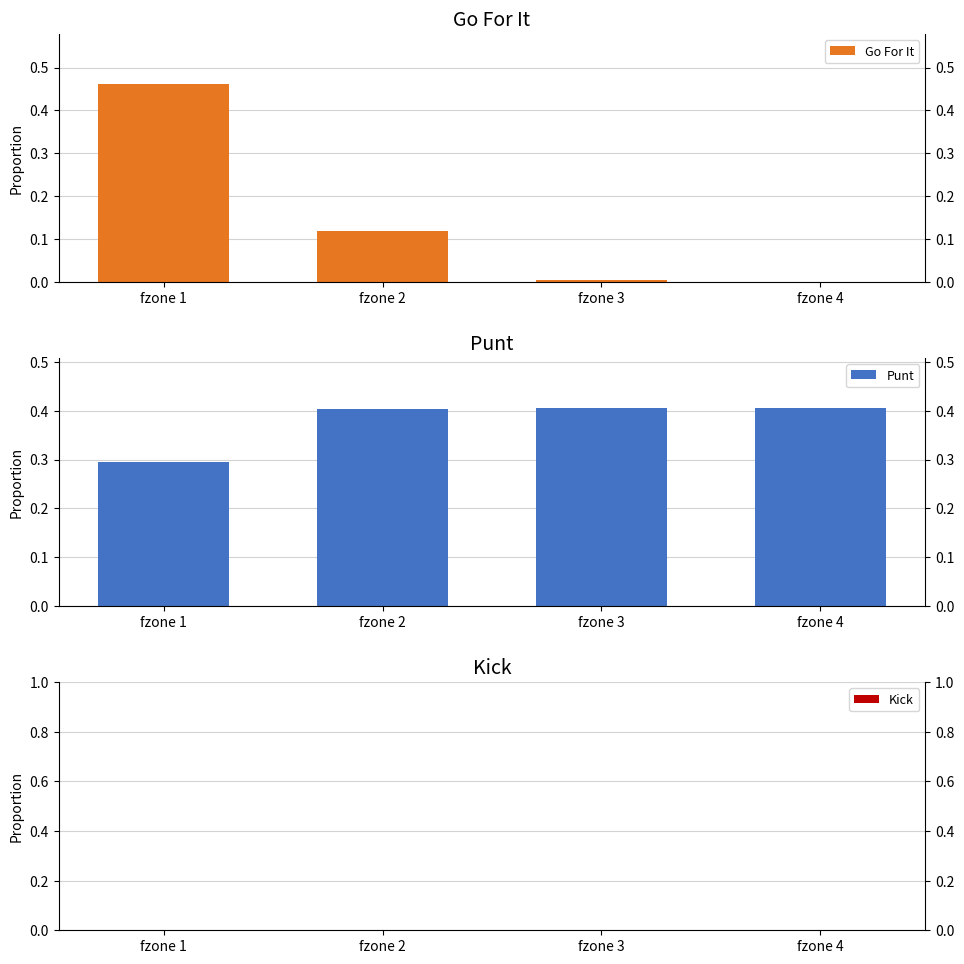

How many data points does each series have?

4